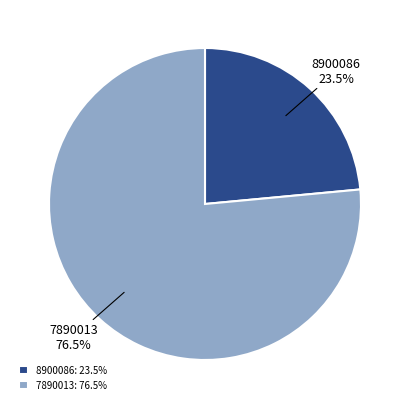

Which category has the biggest portion of the pie?

7890013